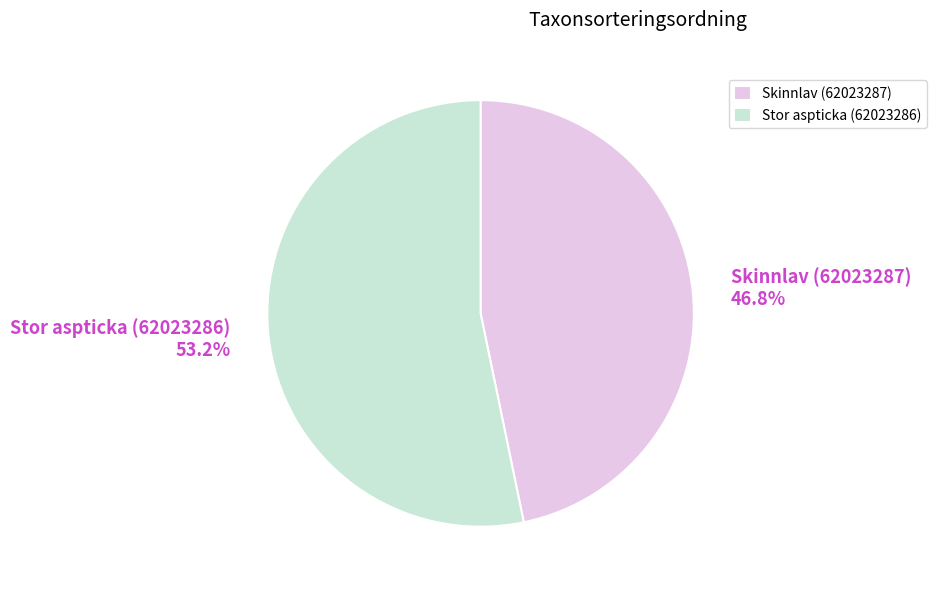

Which has a higher value, Skinnlav (62023287) or Stor aspticka (62023286)?

Stor aspticka (62023286)